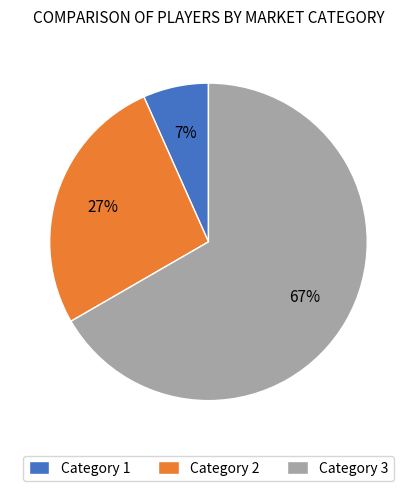

Which category accounts for the majority?

Category 3